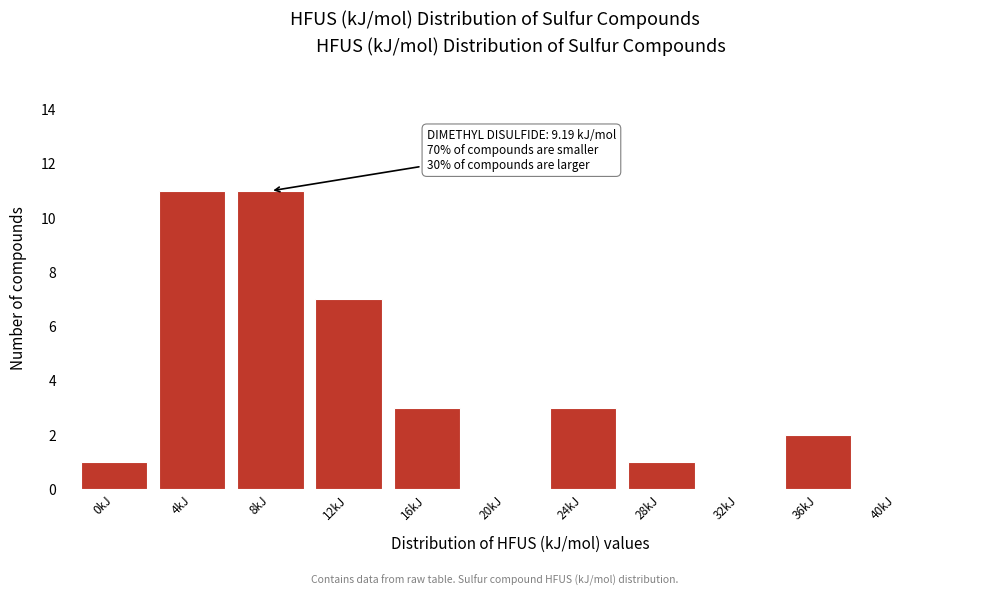

Reading right to left, extract all data points from this chart.

40kJ=0	36kJ=2	32kJ=0	28kJ=1	24kJ=3	20kJ=0	16kJ=3	12kJ=7	8kJ=11	4kJ=11	0kJ=1